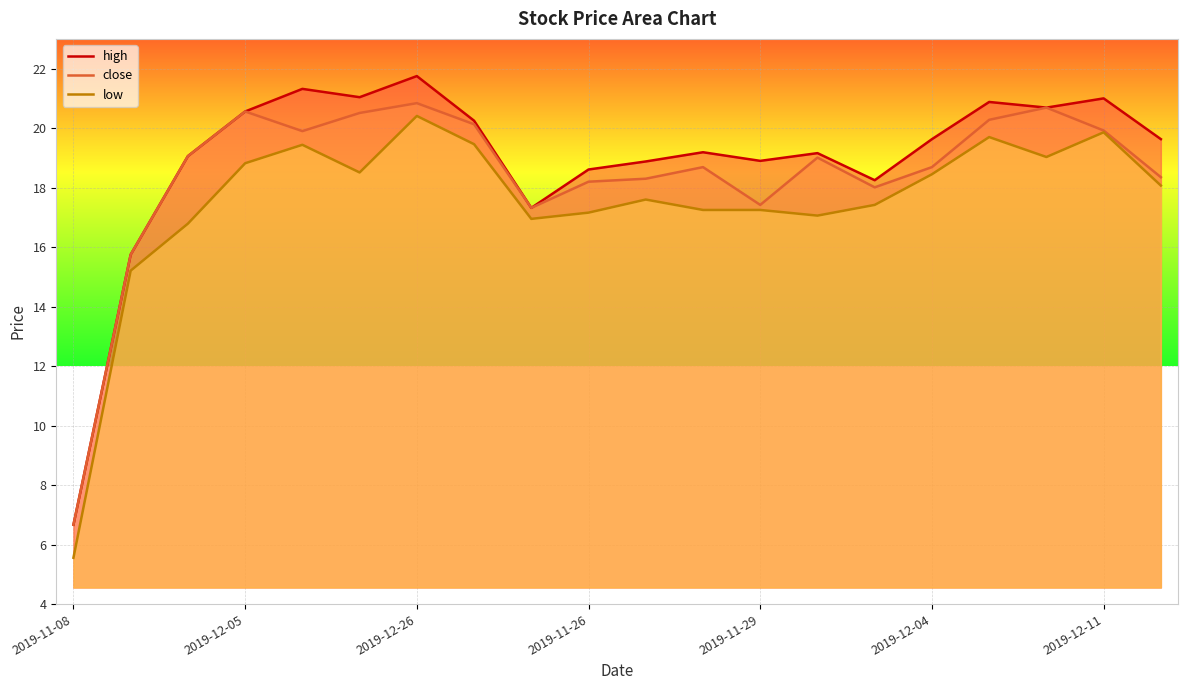

What is the spread (max minus min) of values at 2019-12-11?

1.1